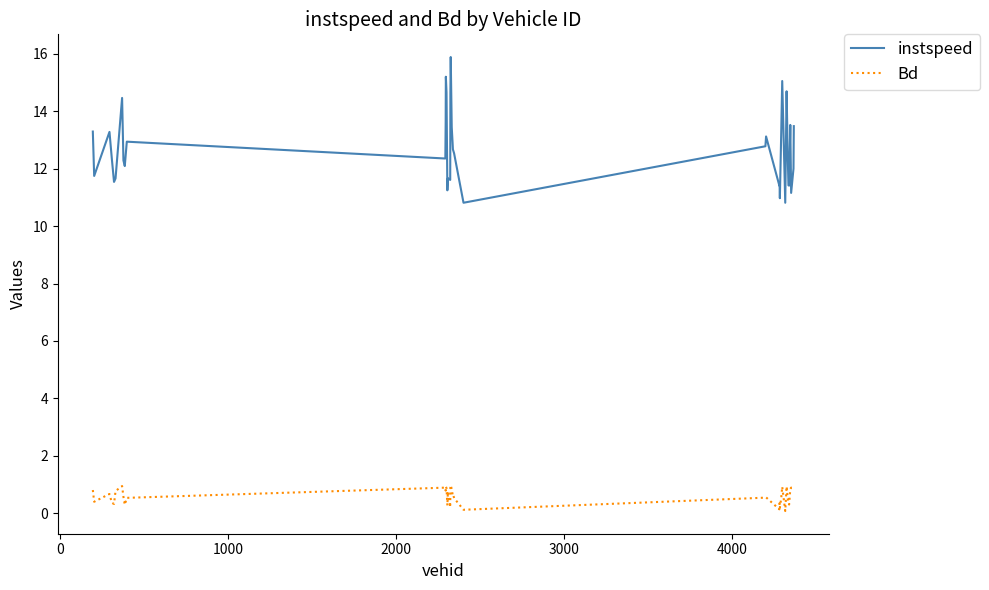

Which series has the largest total across all categories?

instspeed